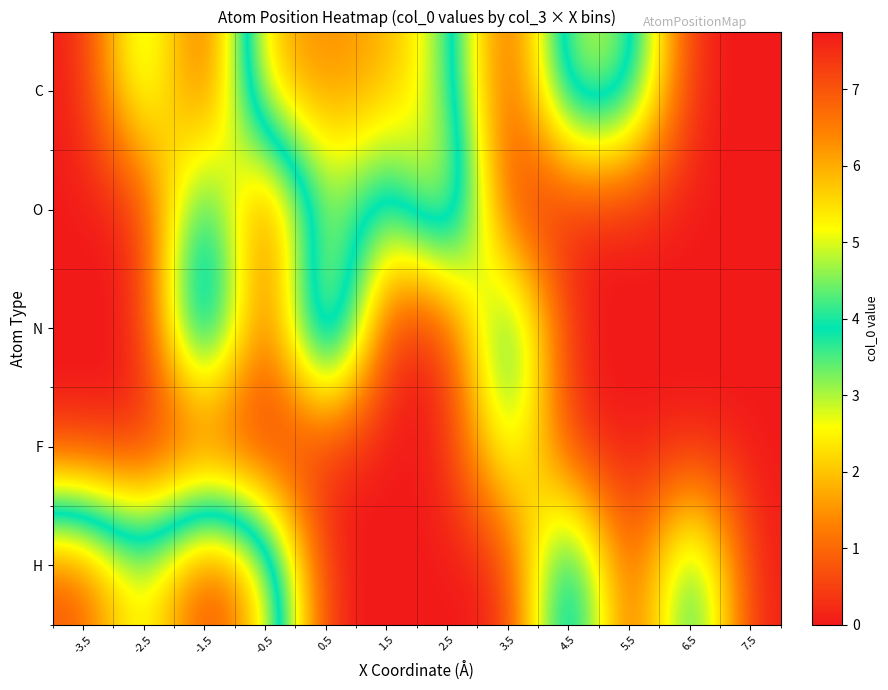

Reading left to right, list all the values displayed in this chart.

C: -3.5=0.0	-2.5=3.9	-1.5=0.0	-0.5=6.1	0.5=6.4	1.5=6.1	2.5=4.5	3.5=0.0	4.5=5.2	5.5=4.8	6.5=0.0	7.5=0.0
O: -3.5=0.0	-2.5=0.0	-1.5=5.0	-0.5=0.0	0.5=5.0	1.5=3.0	2.5=6.3	3.5=0.0	4.5=0.0	5.5=0.0	6.5=0.0	7.5=0.0
N: -3.5=0.0	-2.5=0.0	-1.5=6.4	-0.5=0.0	0.5=7.0	1.5=0.0	2.5=0.0	3.5=5.1	4.5=0.0	5.5=0.0	6.5=0.0	7.5=0.0
F: -3.5=0.0	-2.5=0.0	-1.5=0.0	-0.5=0.0	0.5=0.0	1.5=0.0	2.5=0.0	3.5=3.7	4.5=0.0	5.5=0.0	6.5=0.0	7.5=0.0
H: -3.5=7.2	-2.5=4.6	-1.5=7.8	-0.5=5.5	0.5=0.0	1.5=0.0	2.5=0.0	3.5=0.0	4.5=5.6	5.5=0.0	6.5=4.8	7.5=0.0